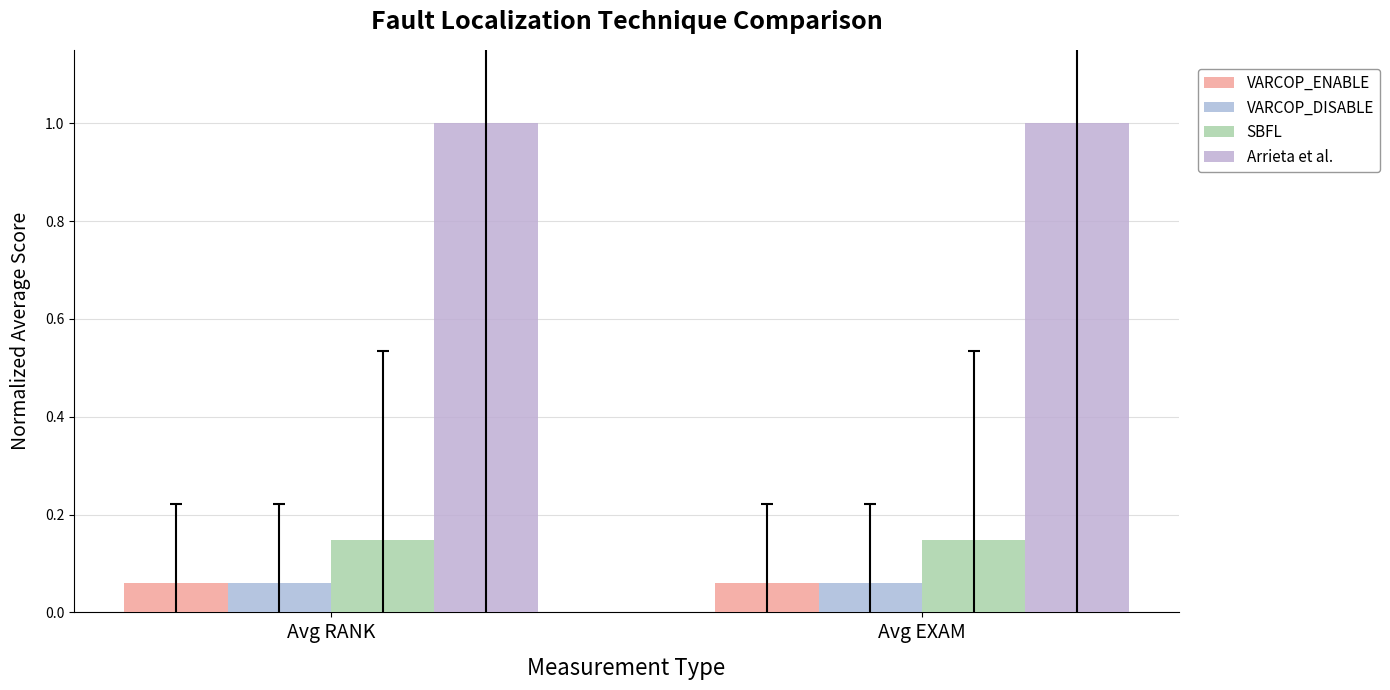

How many groups of bars are there?

2